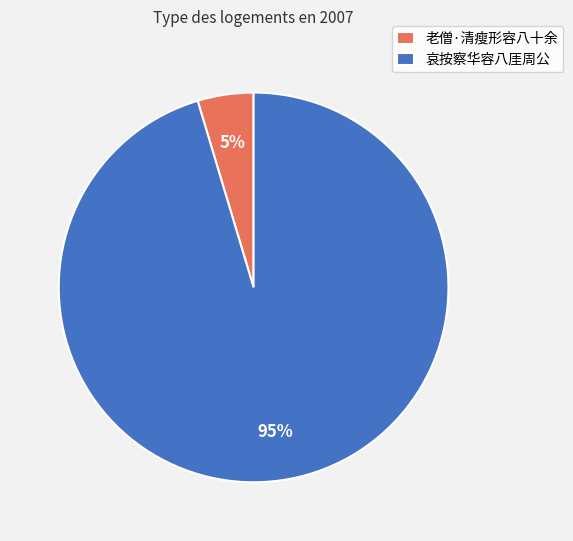

Is 老僧·清瘦形容八十余 the majority of the pie?

No